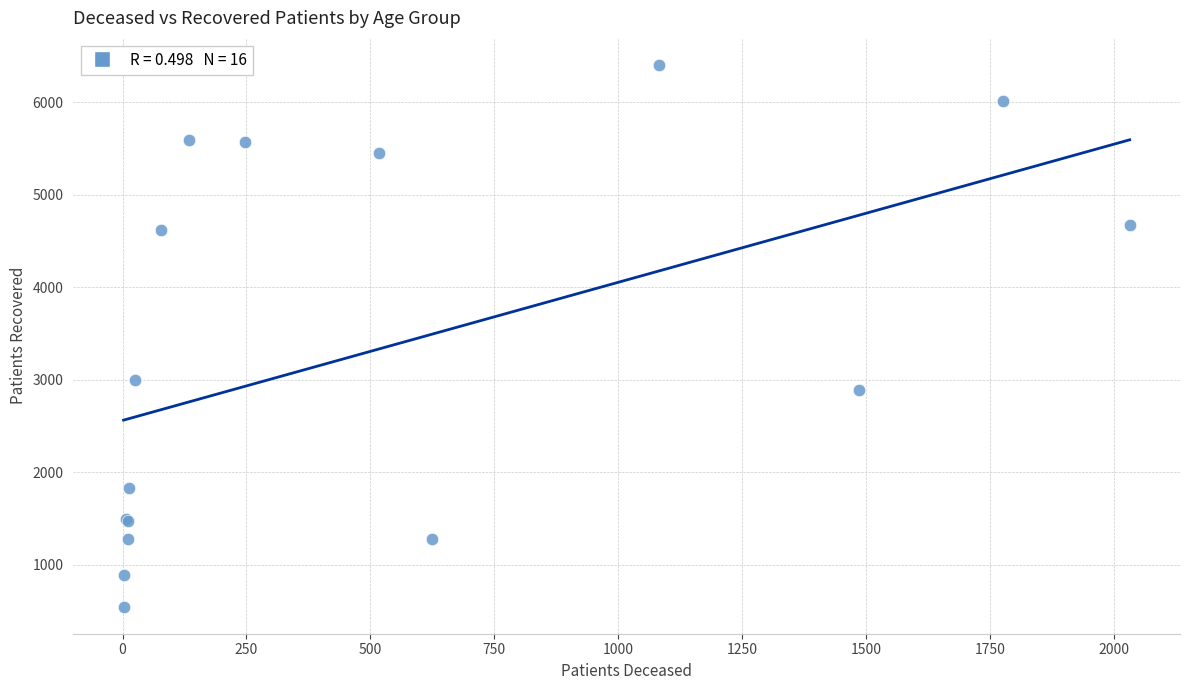

What Y value in the scatter plot is closest to 3475?

2992